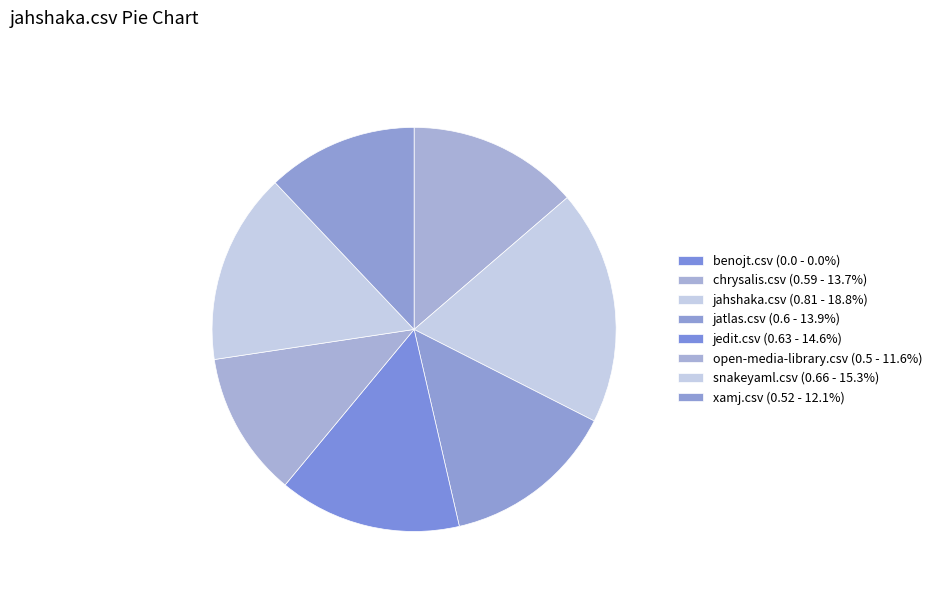

How much of the chart is everything except benojt.csv?

100.0%